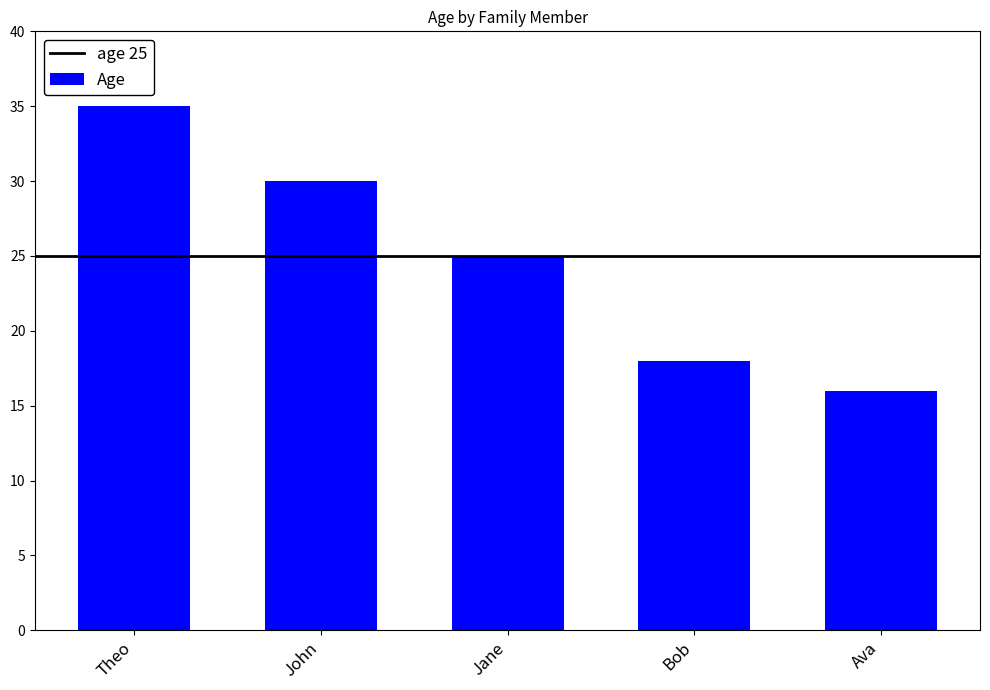

Which category has the lowest value across all series?

Ava